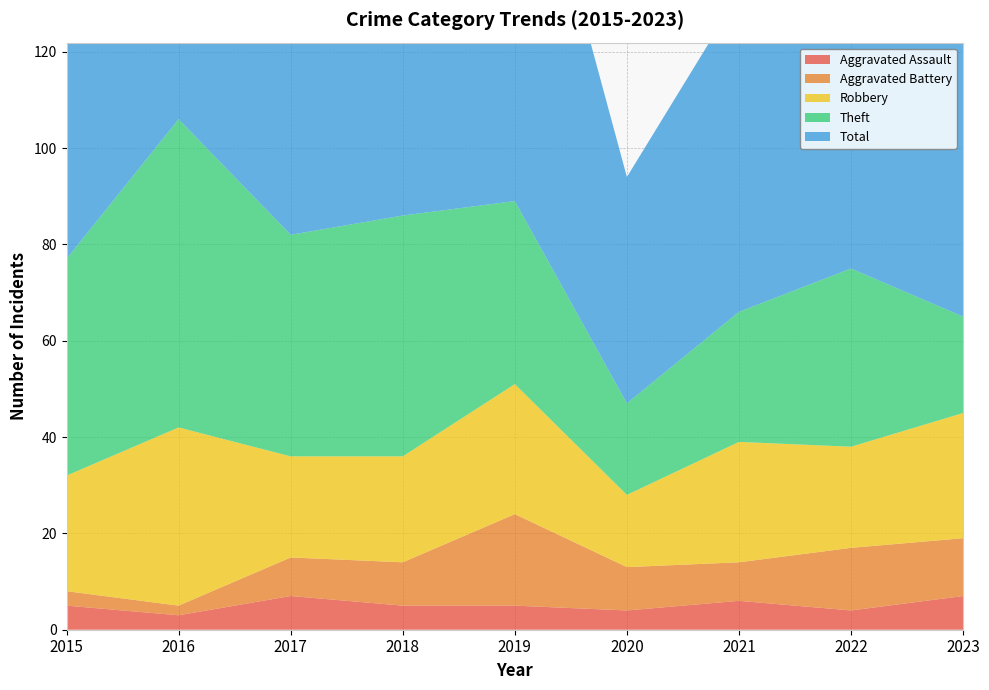

Reading left to right, transcribe all the data shown in this chart.

Aggravated Assault: 2015=5	2016=3	2017=7	2018=5	2019=5	2020=4	2021=6	2022=4	2023=7
Aggravated Battery: 2015=3	2016=2	2017=8	2018=9	2019=19	2020=9	2021=8	2022=13	2023=12
Robbery: 2015=24	2016=37	2017=21	2018=22	2019=27	2020=15	2021=25	2022=21	2023=26
Theft: 2015=45	2016=64	2017=46	2018=50	2019=38	2020=19	2021=27	2022=37	2023=20
Total: 2015=77	2016=106	2017=82	2018=88	2019=91	2020=47	2021=66	2022=77	2023=67